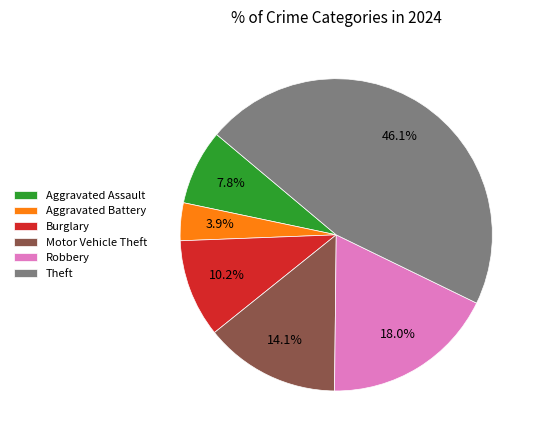

Which slice is the smallest?

Aggravated Battery